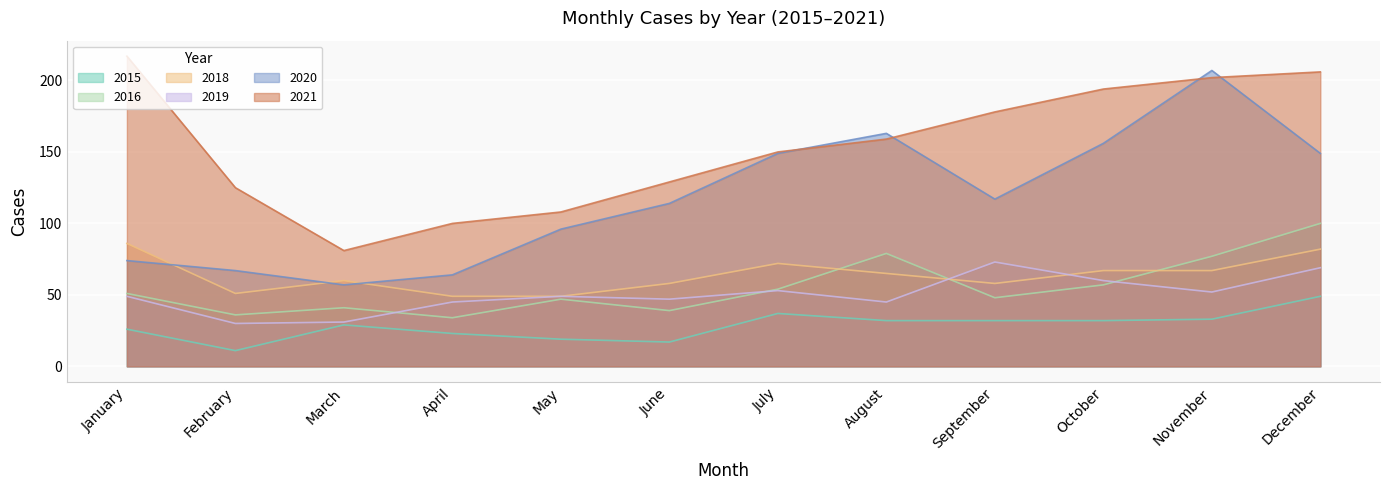

The value of 2016 at October is 30. True or false?

False